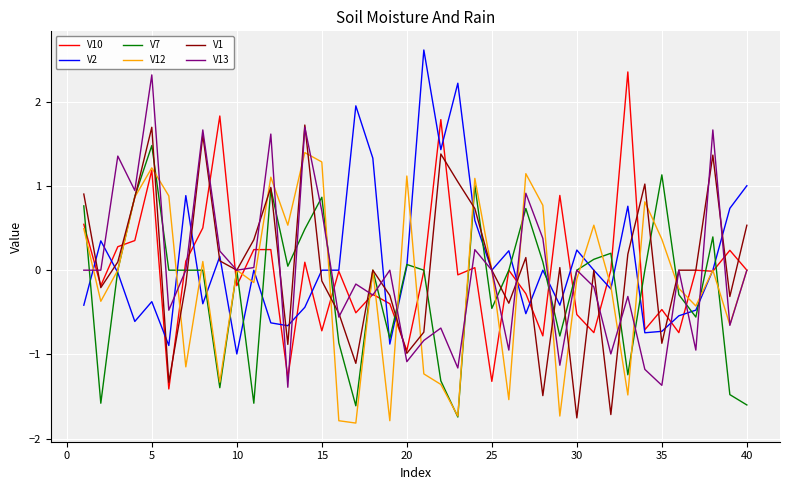

What is the maximum value shown in the chart?

2.6